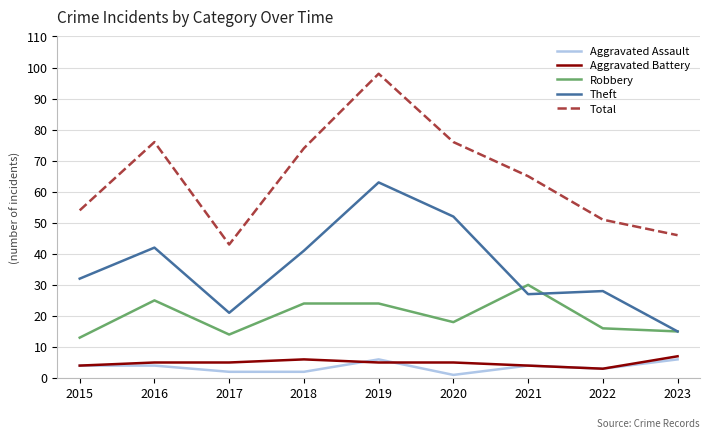

Reading right to left, transcribe all the data shown in this chart.

Aggravated Assault: 2023=6	2022=3	2021=4	2020=1	2019=6	2018=2	2017=2	2016=4	2015=4
Aggravated Battery: 2023=7	2022=3	2021=4	2020=5	2019=5	2018=6	2017=5	2016=5	2015=4
Robbery: 2023=15	2022=16	2021=30	2020=18	2019=24	2018=24	2017=14	2016=25	2015=13
Theft: 2023=15	2022=28	2021=27	2020=52	2019=63	2018=41	2017=21	2016=42	2015=32
Total: 2023=46	2022=51	2021=65	2020=76	2019=98	2018=74	2017=43	2016=76	2015=54